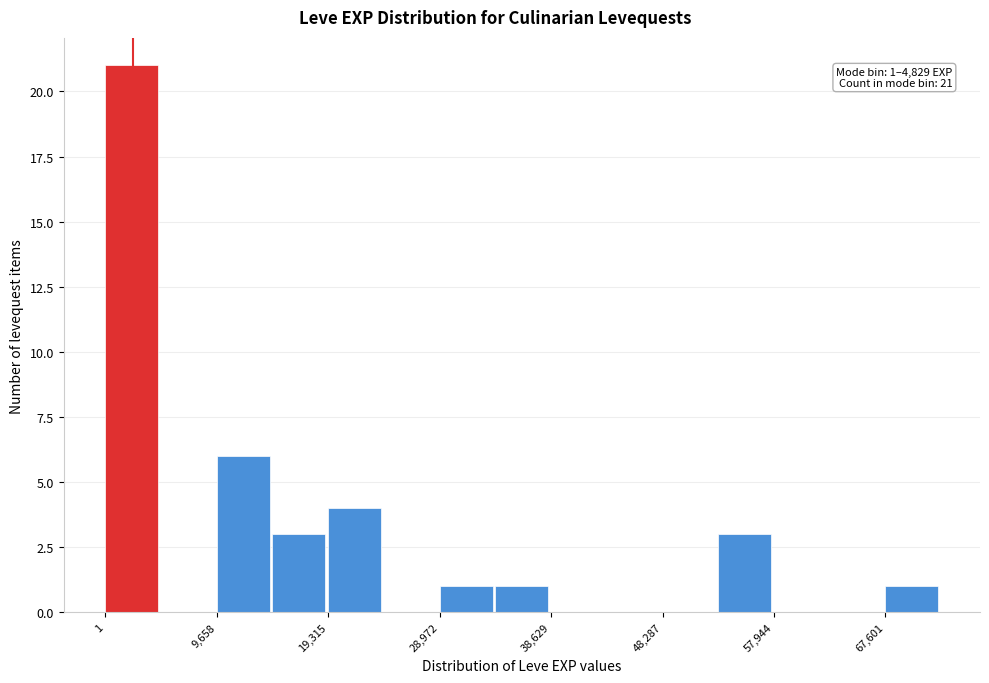

Over which range of the x-axis is the bar tallest?

0 to 5000